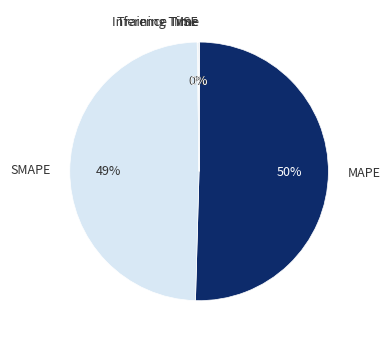

Does MAPE account for over 50% of the chart?

Yes